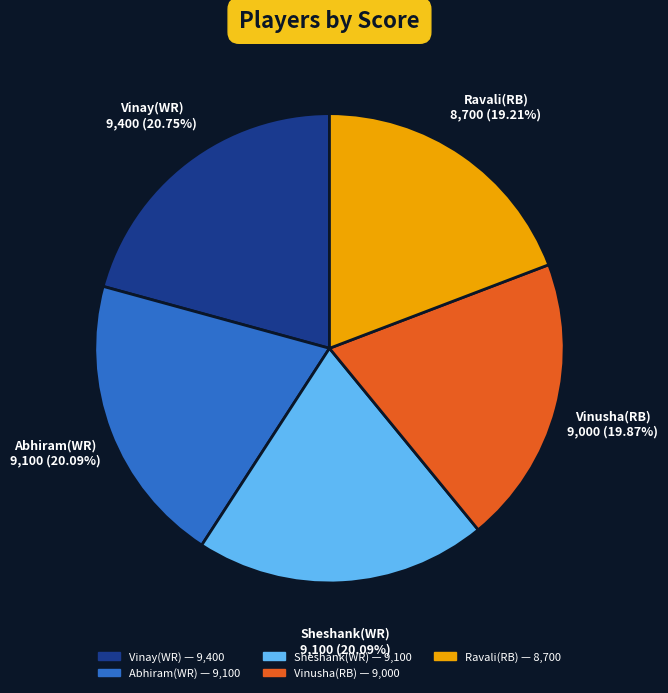

Count the number of slices in the pie.

5